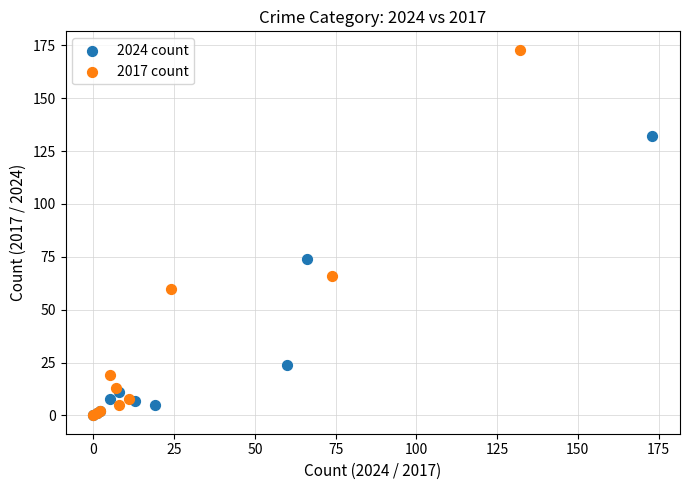

Which series contains the highest Y value?

2017 count